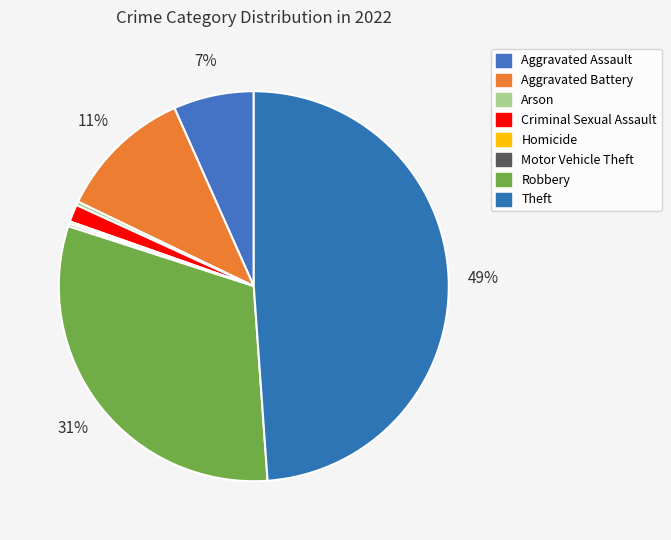

What is the smallest slice in the pie chart?

Homicide